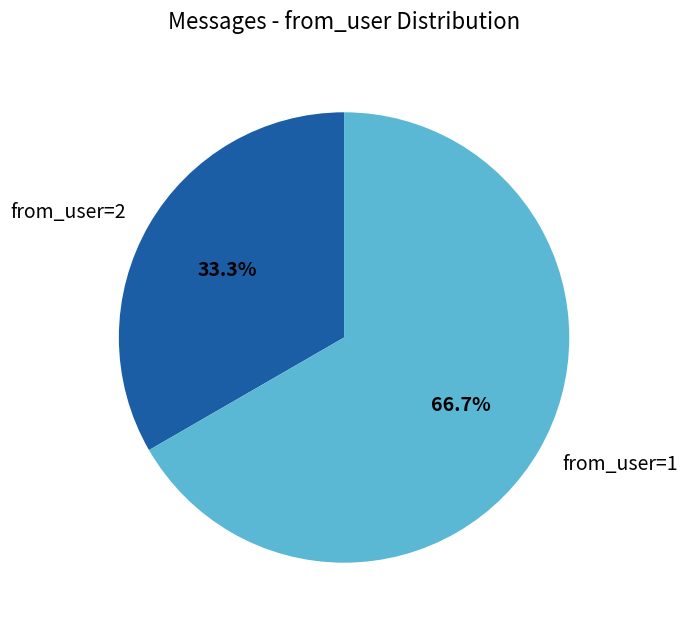

How much of the chart is everything except from_user=1?

33.3%